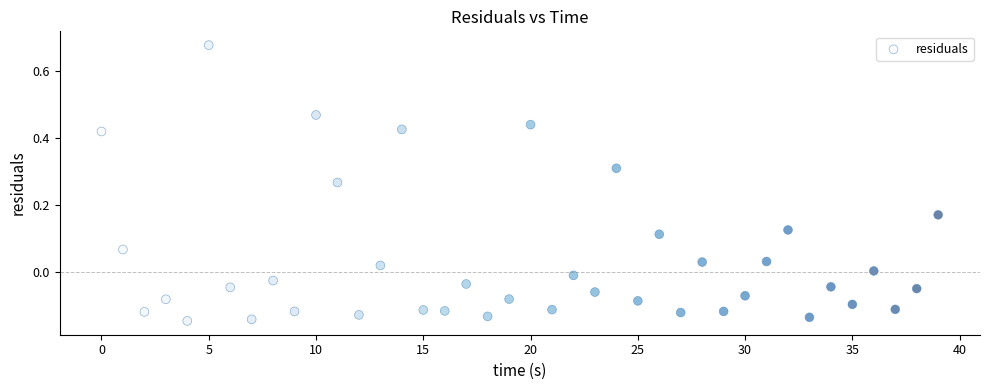

What is the range of Y values (max minus min)?

0.8